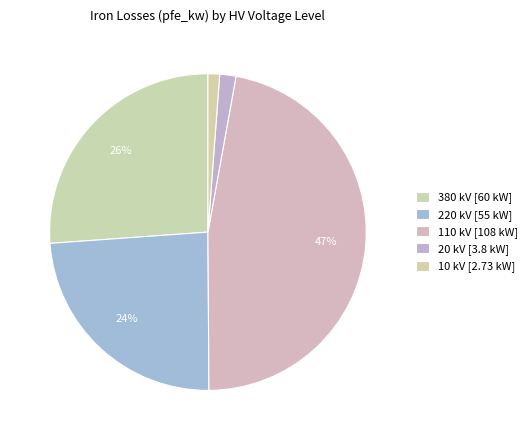

Does 20 account for over 50% of the chart?

No